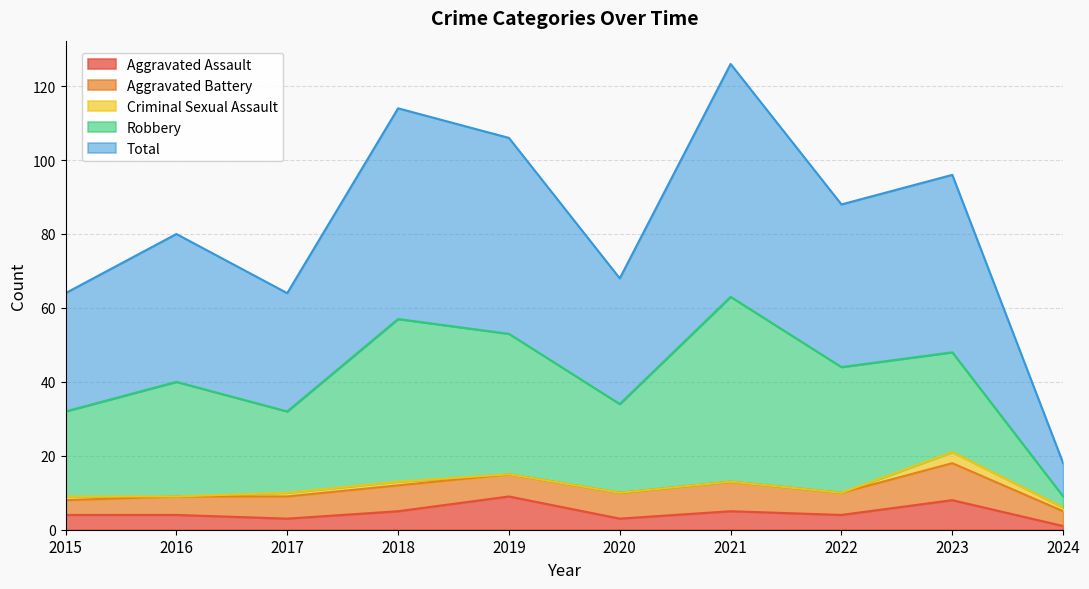

The Criminal Sexual Assault series shows 1 at 2018. True or false?

True